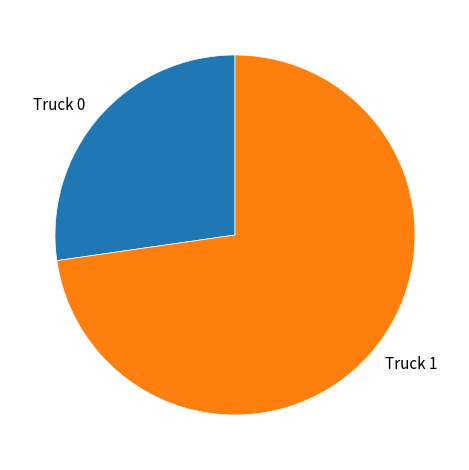

How many slices are in this pie chart?

2